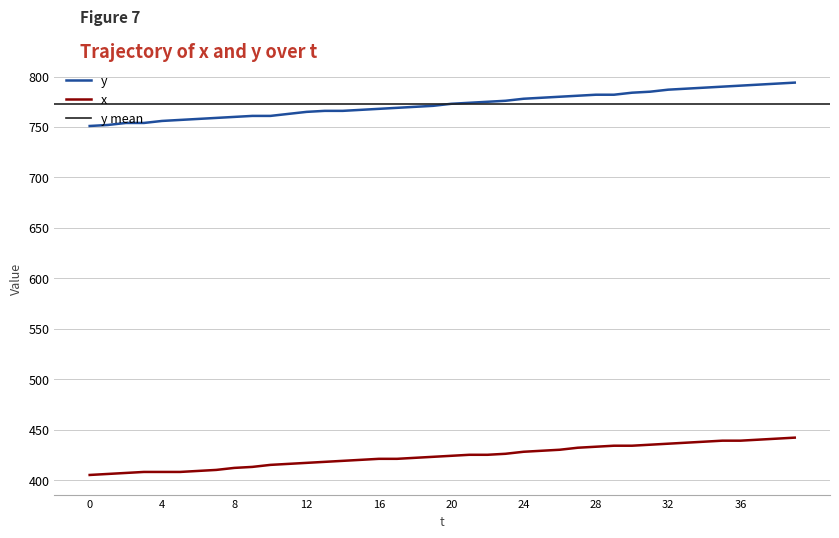

At which label does x reach its peak?

39